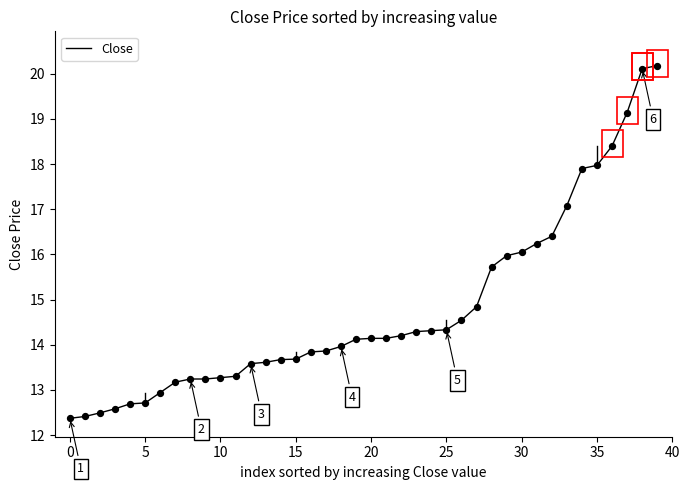

What is the difference between the maximum and minimum values?

7.8